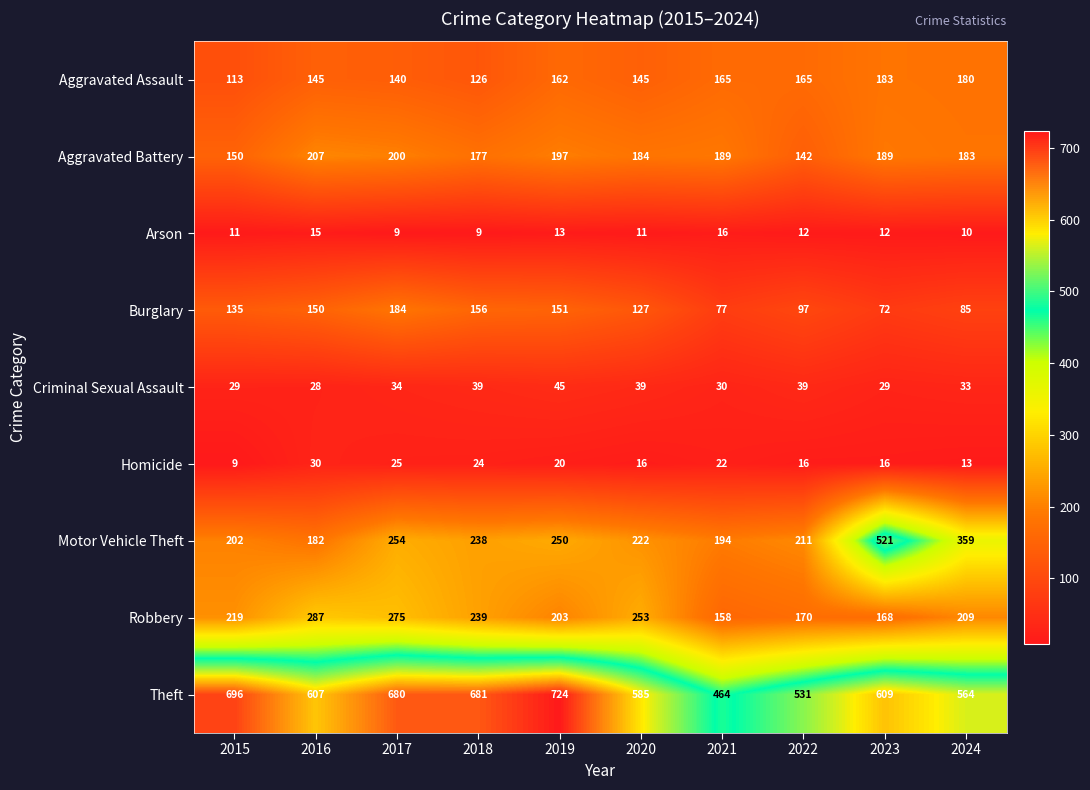

What is the difference between the Arson values at 2016 and 2022?

3